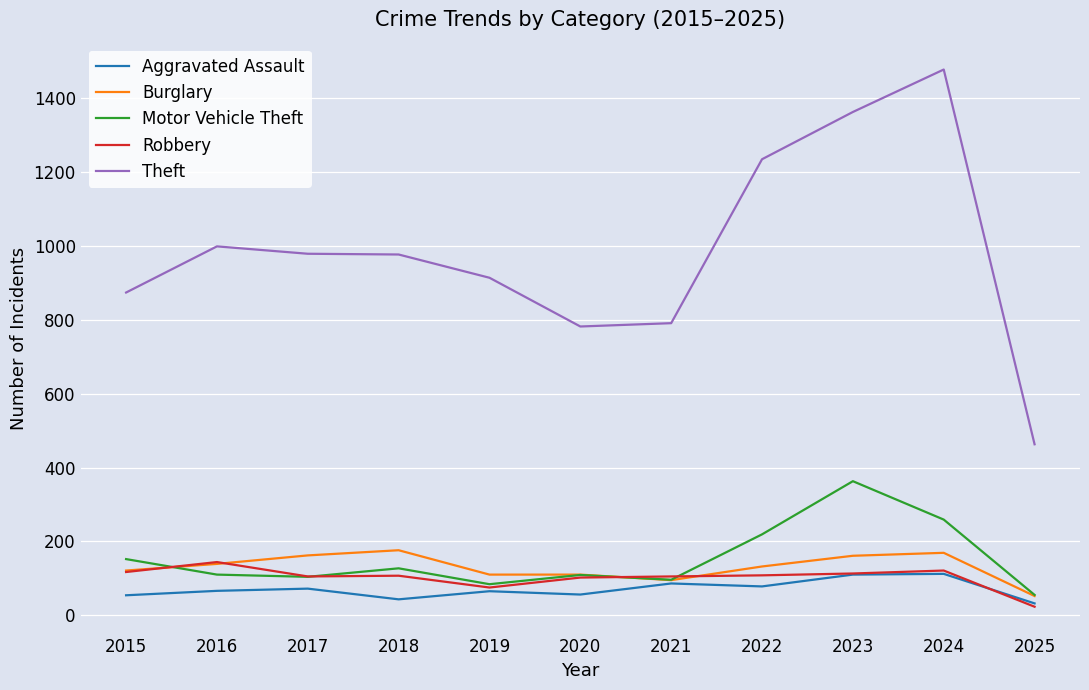

List the series in order of their peak value, highest first.

Theft, Motor Vehicle Theft, Burglary, Robbery, Aggravated Assault